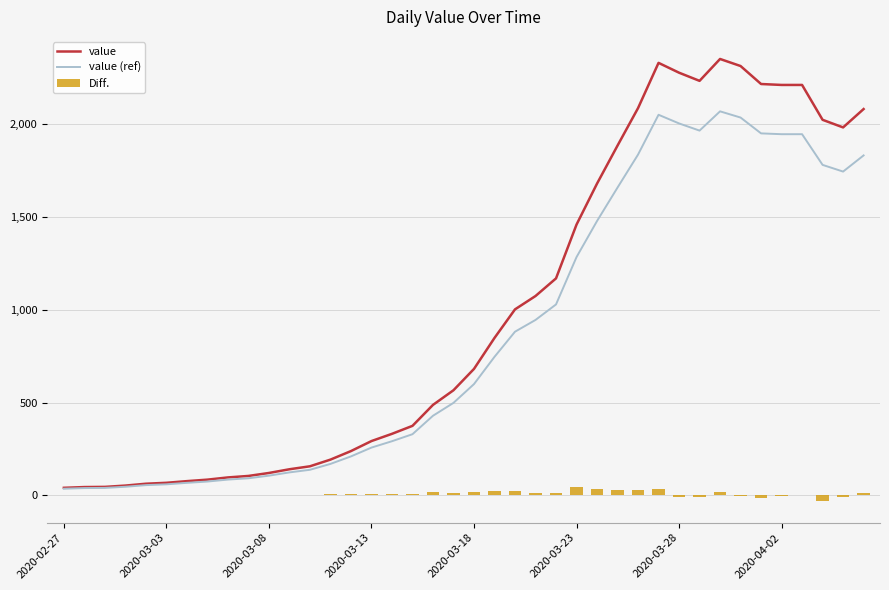

What is the difference between the maximum and minimum values in the value series?

2312.0